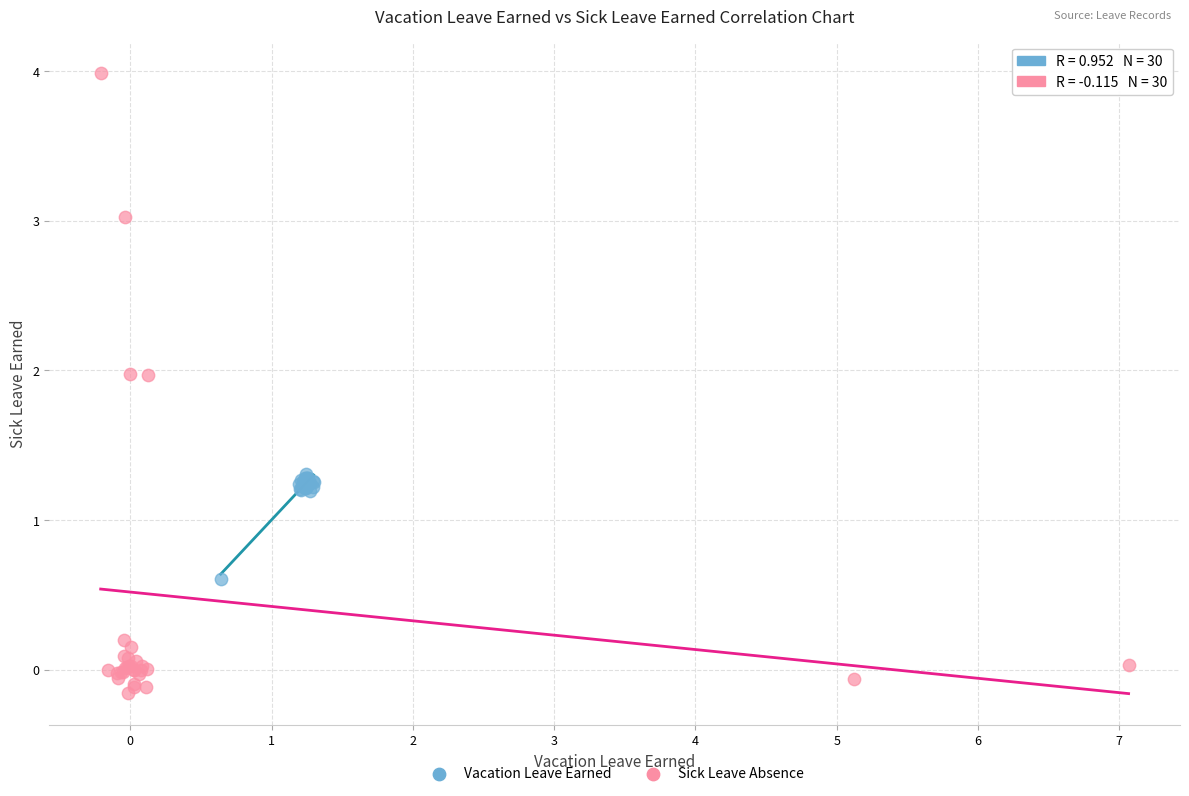

Which series has the largest Y range (max minus min)?

Sick Leave Absence